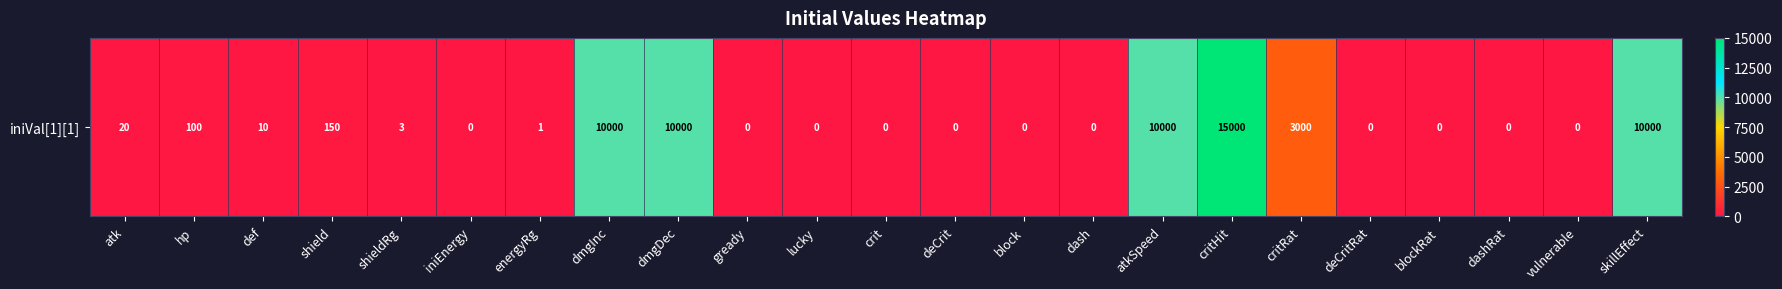

The value at critHit is 15000. True or false?

True